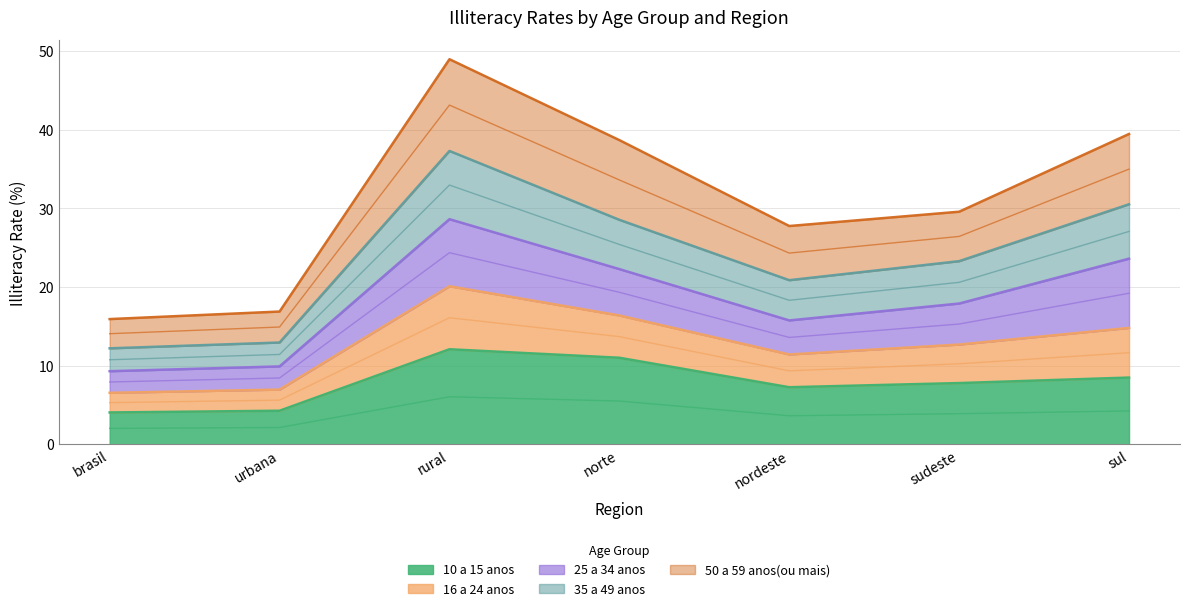

True or false: 10 a 15 anos has a value of 11.7 at sul.

False